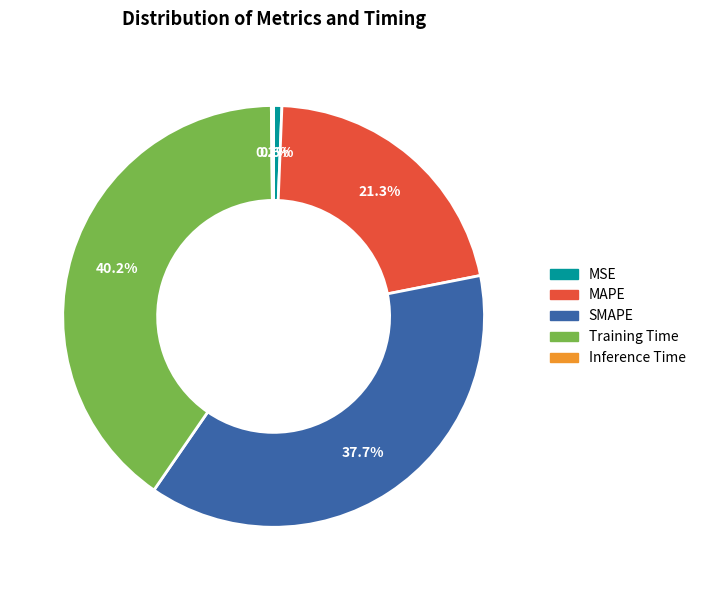

What is the ratio of the value at MAPE to the value at Training Time?

0.5